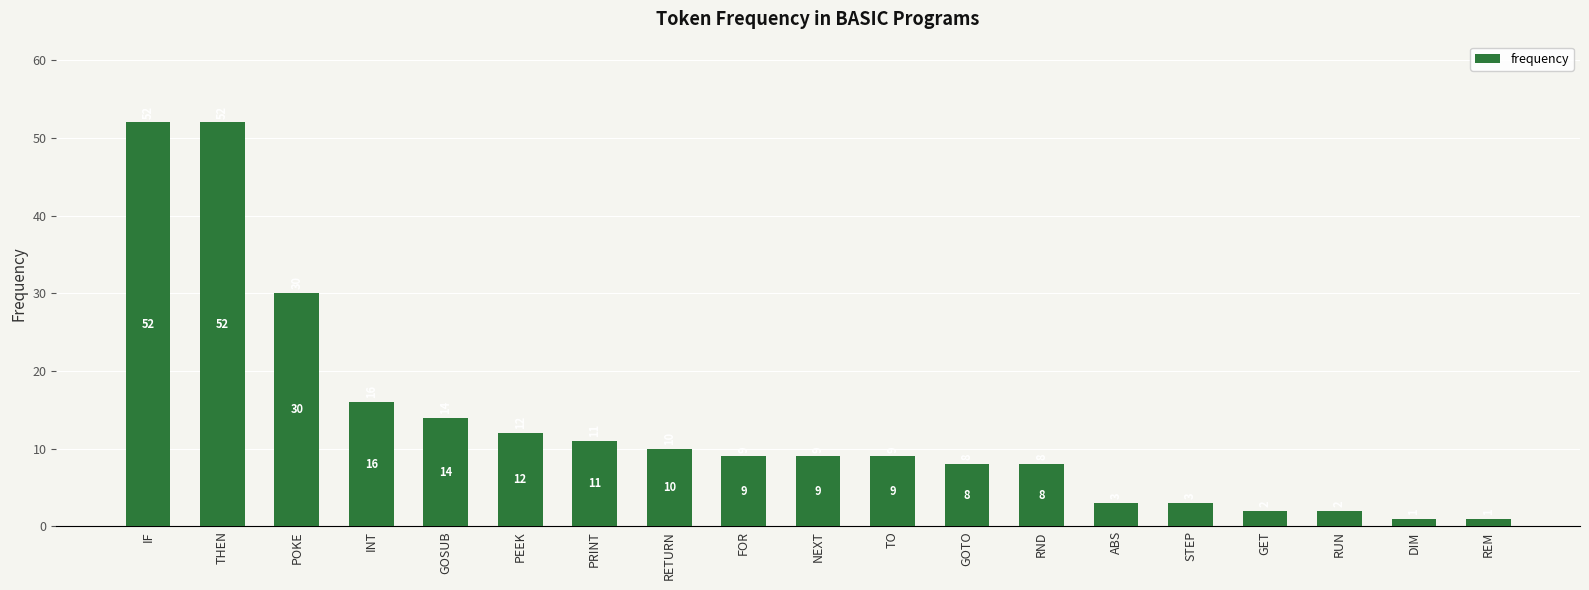

Between INT and PRINT, which is larger?

INT